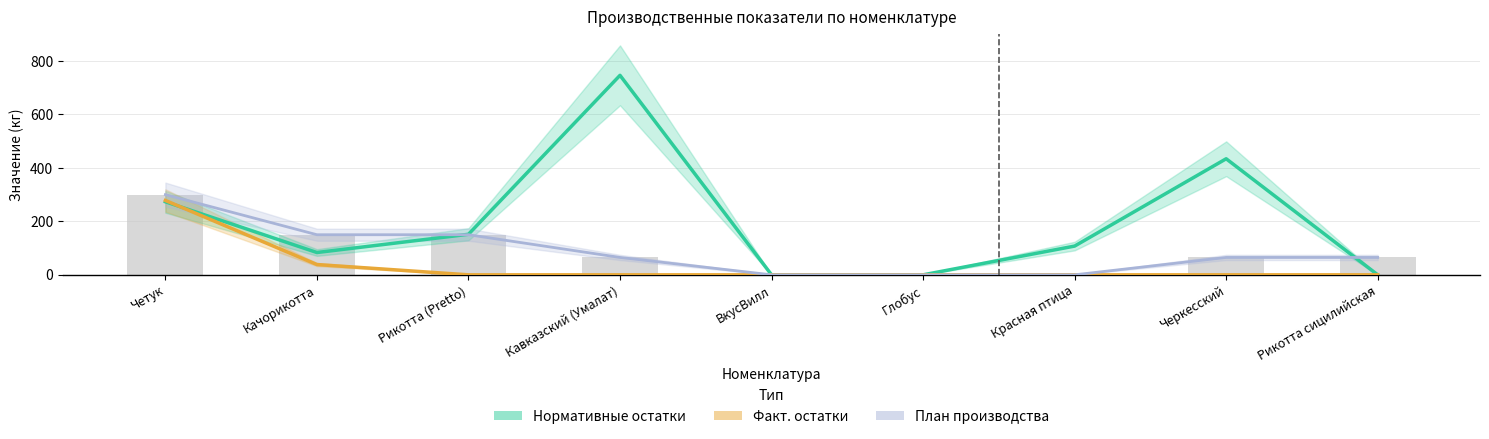

The Нормативные остатки series shows 746.3 at Кавказский (Умалат). True or false?

True